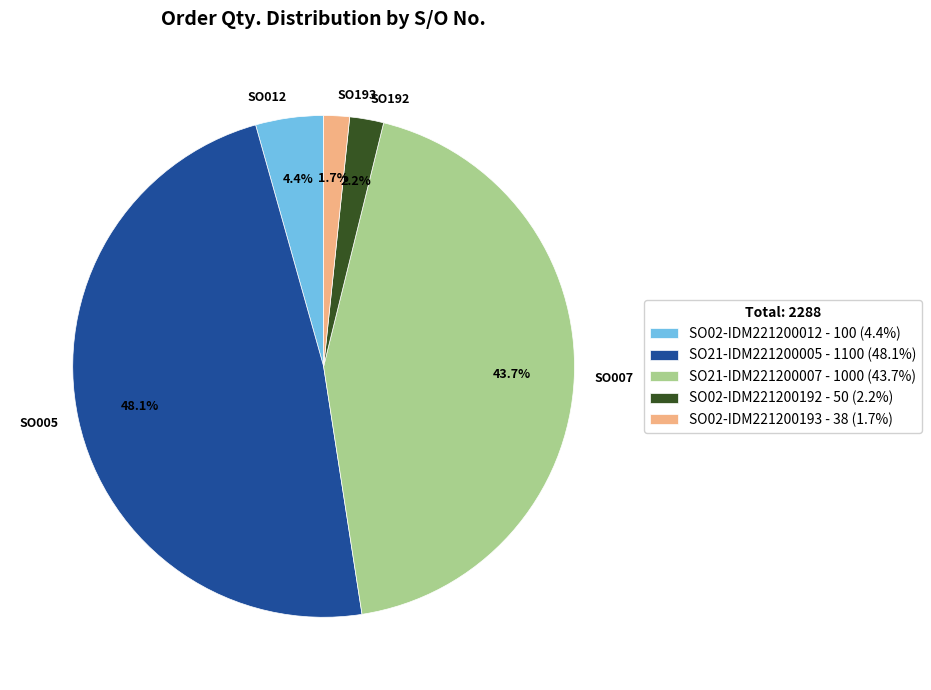

Is it true that SO21-IDM221200007 is 44% of the pie?

True